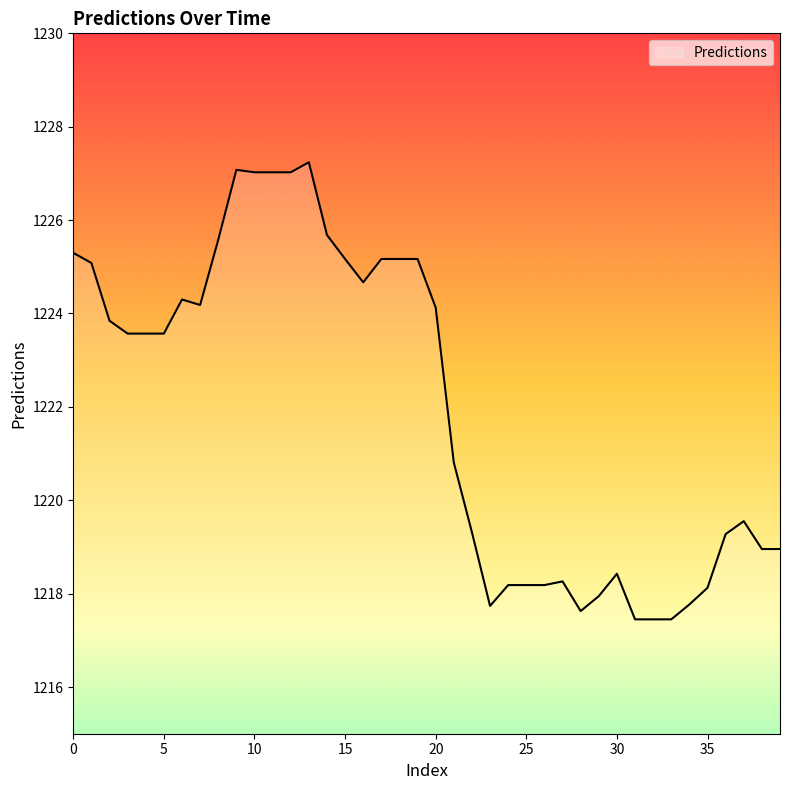

What is the difference between the second highest and minimum values?

9.6